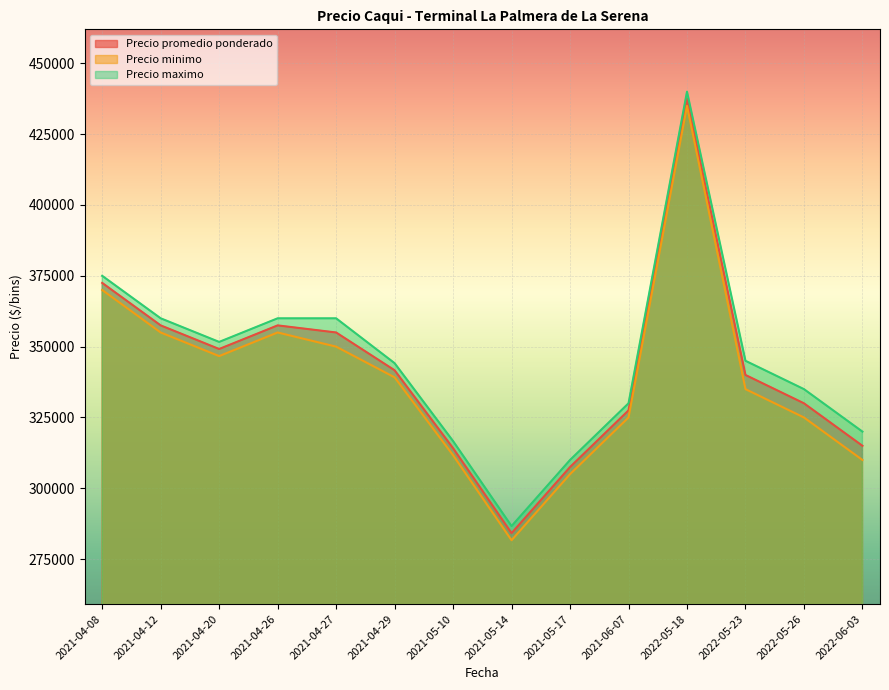

How many categories are shown in the chart?

14